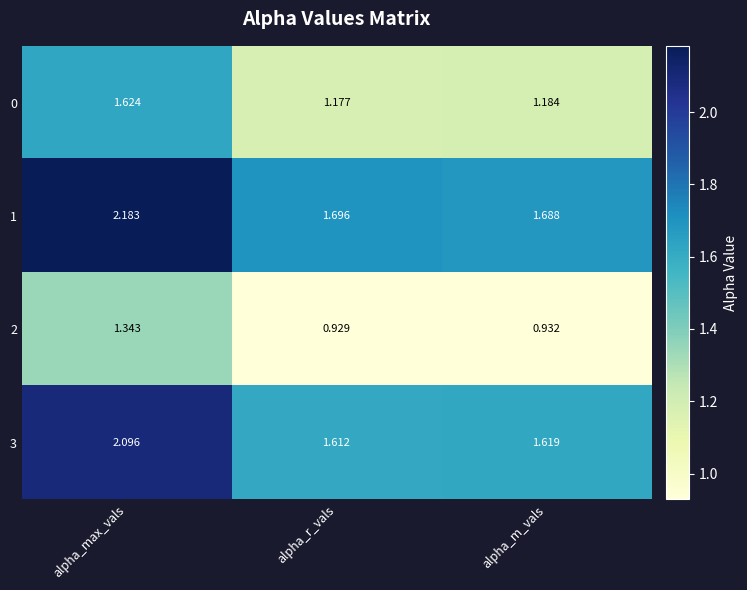

At which label does 3 reach its minimum?

alpha_r_vals